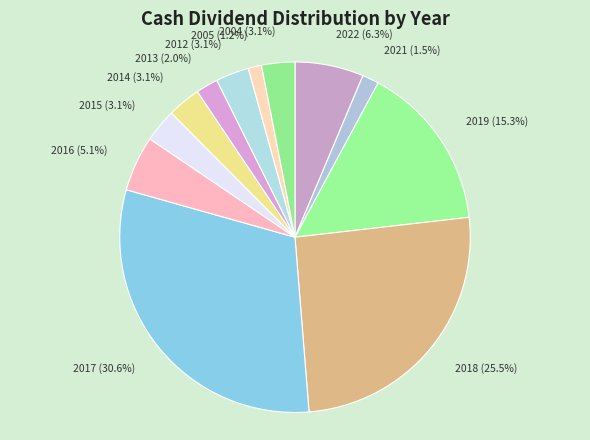

What percentage is NOT represented by 2017?

69.4%